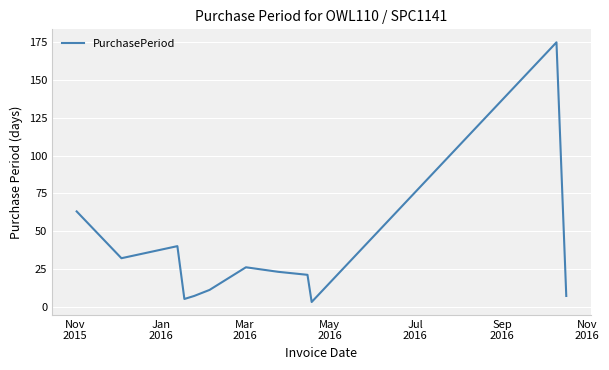

What is the maximum value shown in the chart?

175